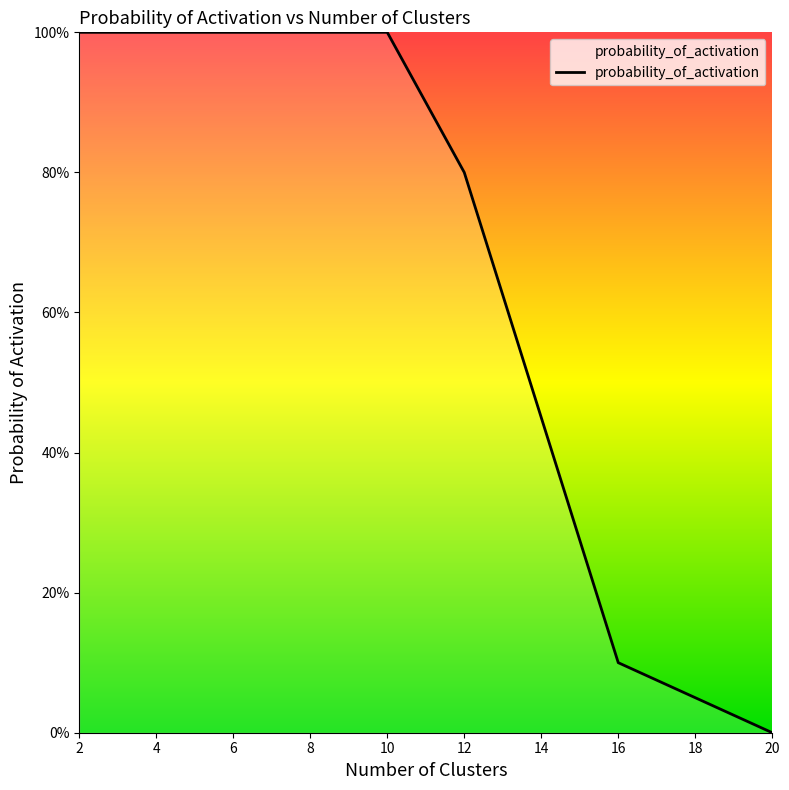

Does the chart display data point markers on the line(s)?

No